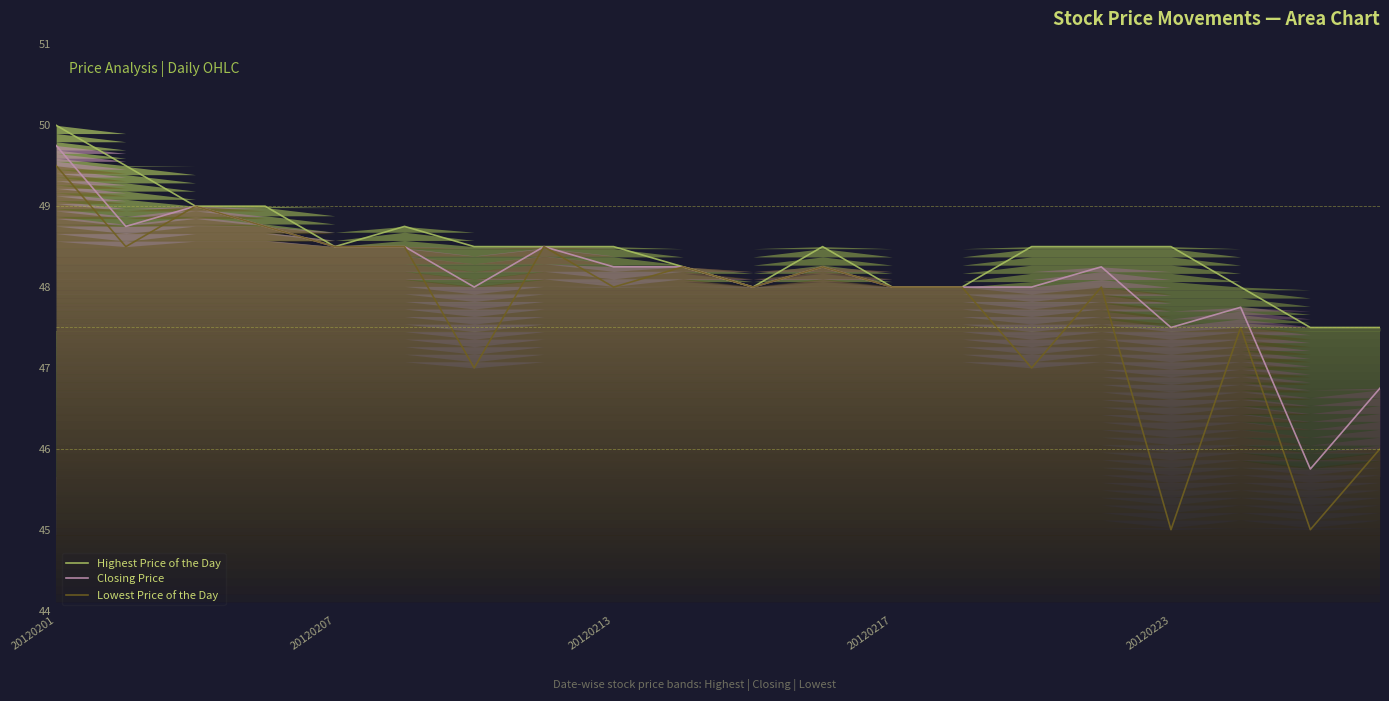

True or false: Closing Price and Lowest Price of the Day intersect in this chart.

False